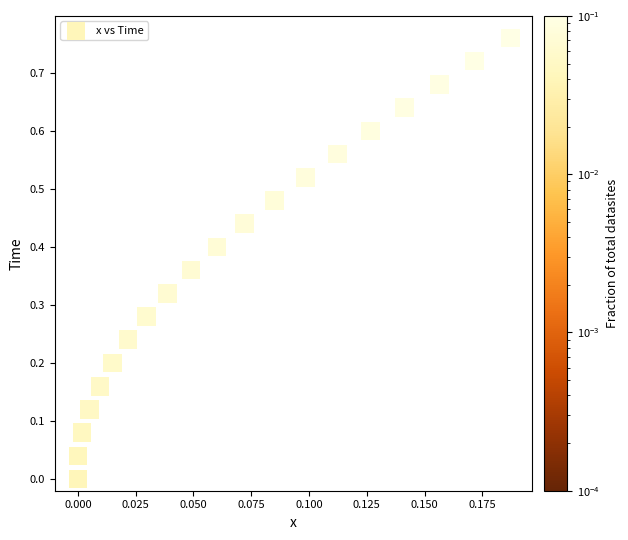

How many points are shown in the scatter plot?

20